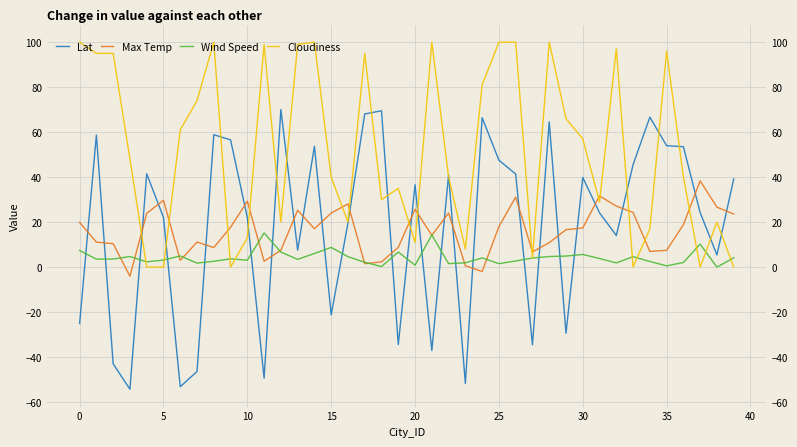

Which series has the largest range (max minus min)?

Lat